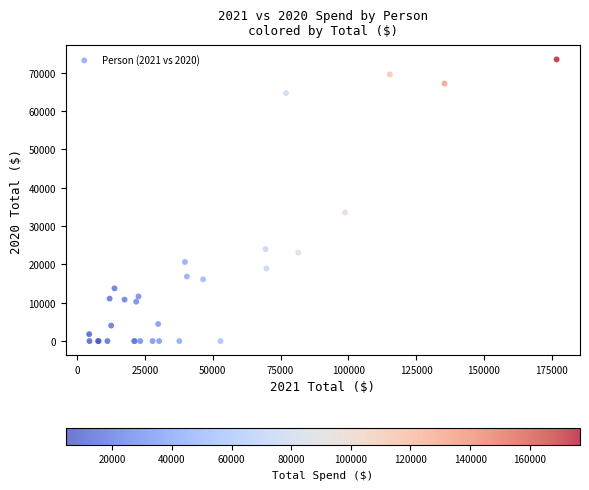

What Y value in the scatter plot is closest to 36738?

33555.0